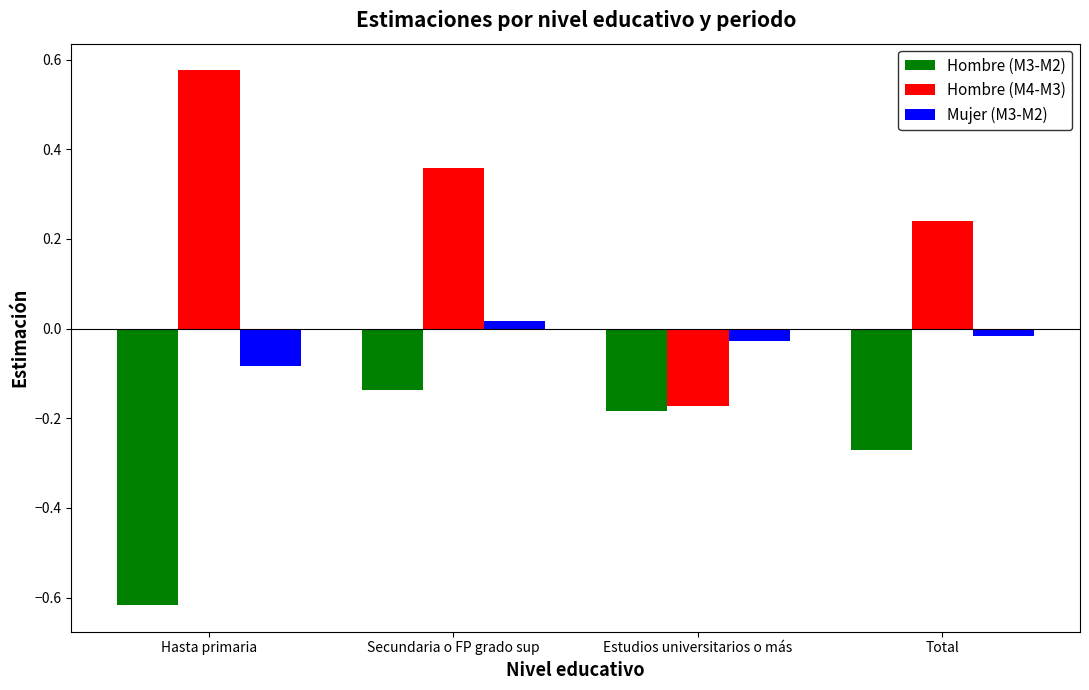

How many groups of bars are there?

4